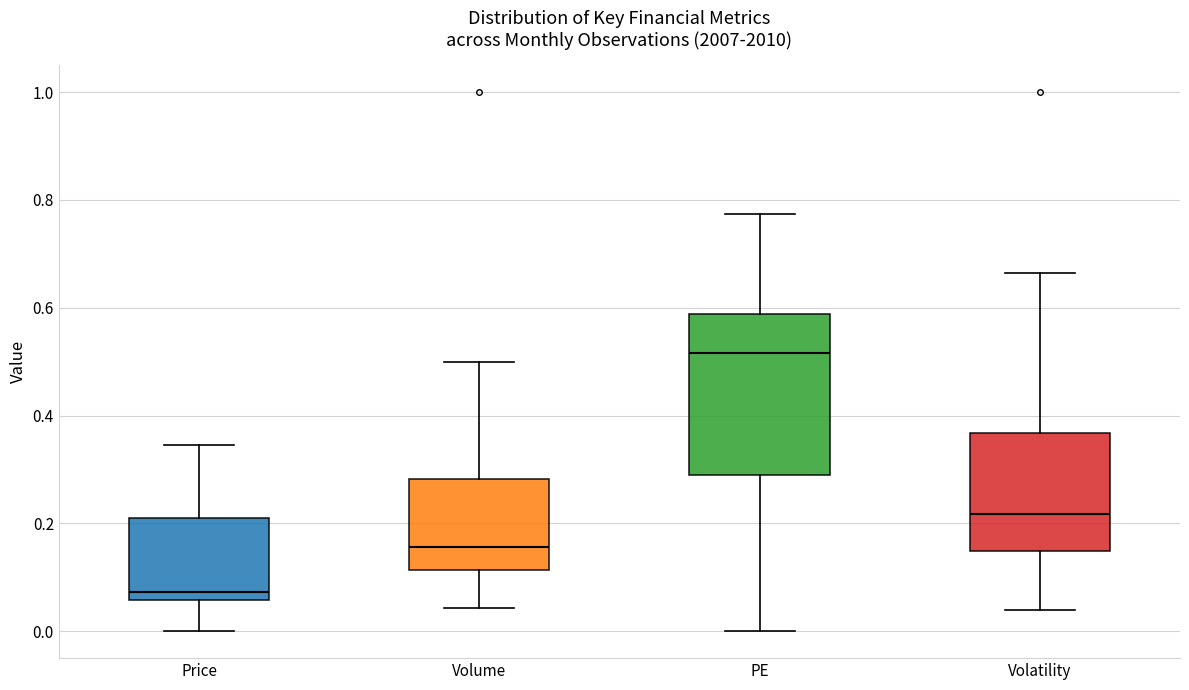

Which box's median line is the highest?

PE